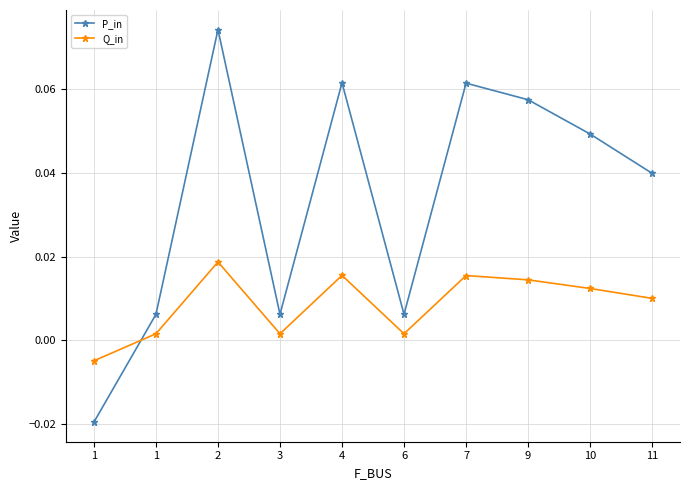

True or false: P_in has a value of -0.0 at 1.

True